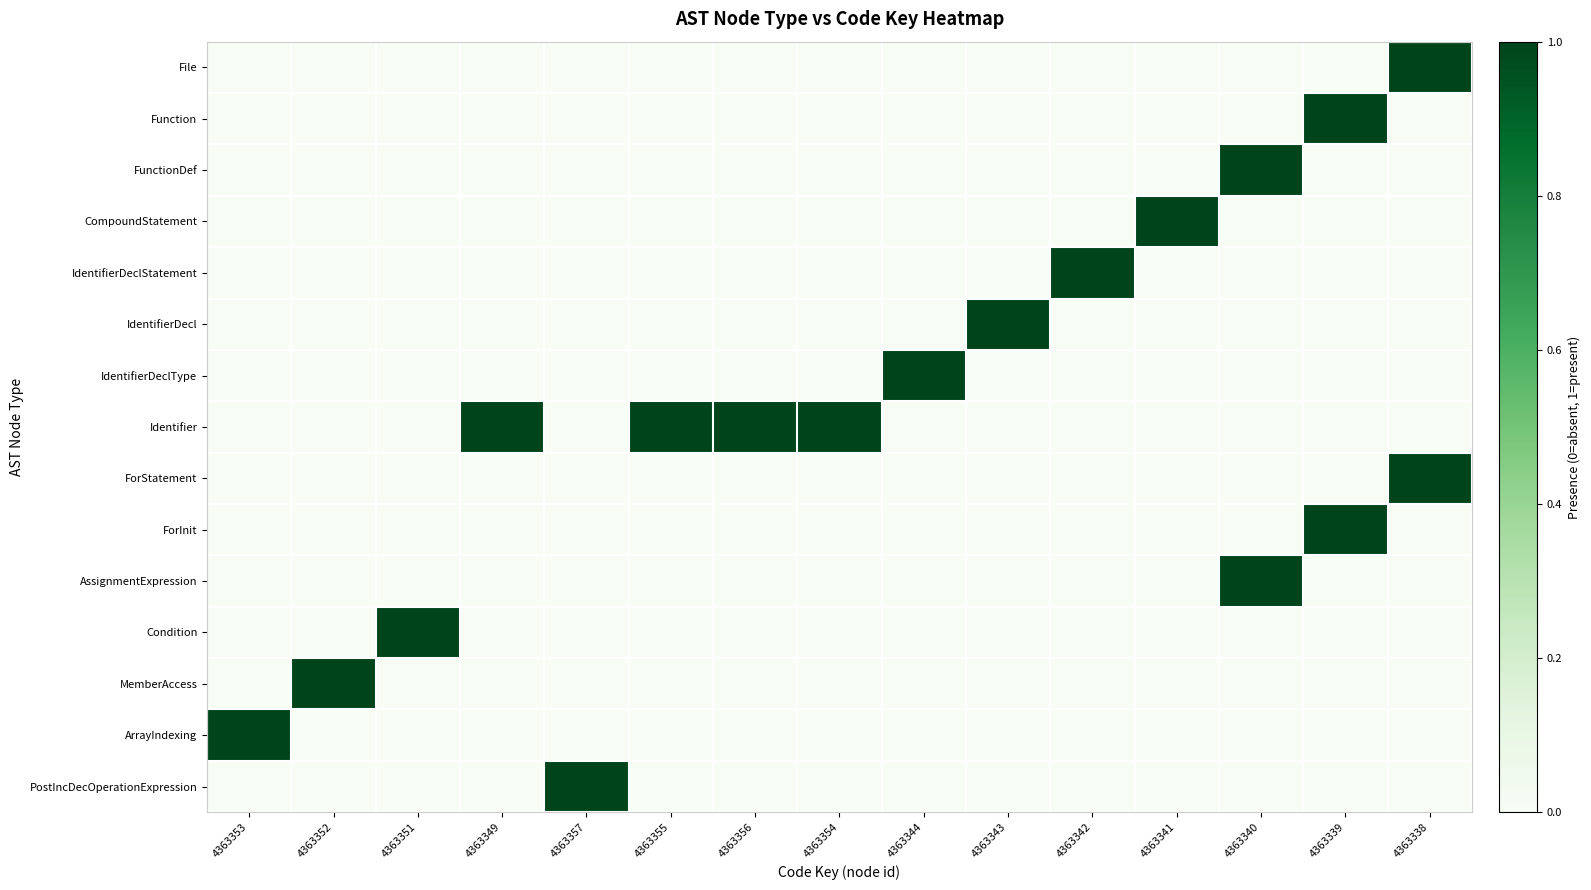

How many distinct data groups are displayed?

15